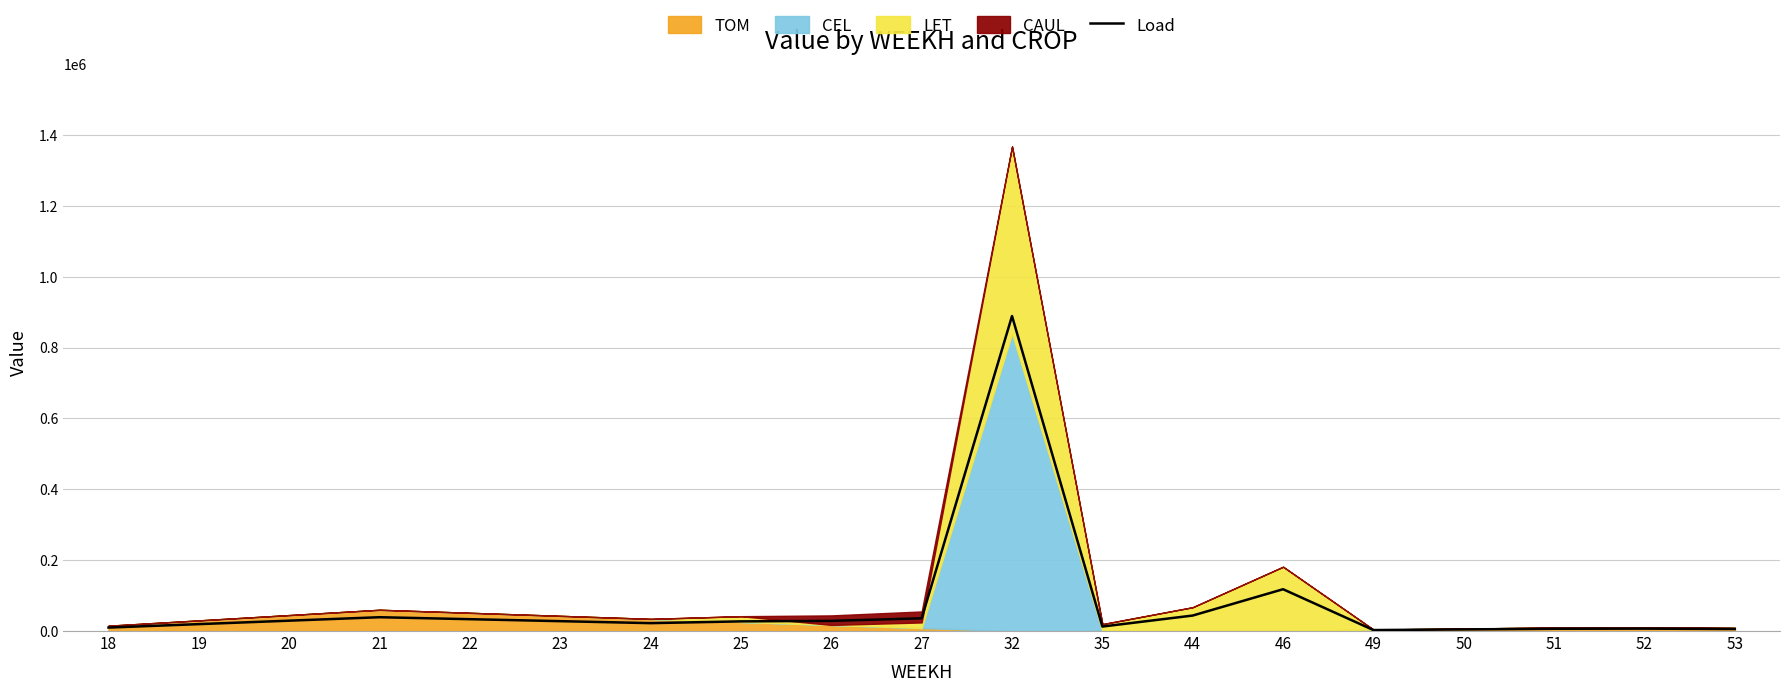

Where is the data nearest to the value 445833?

46